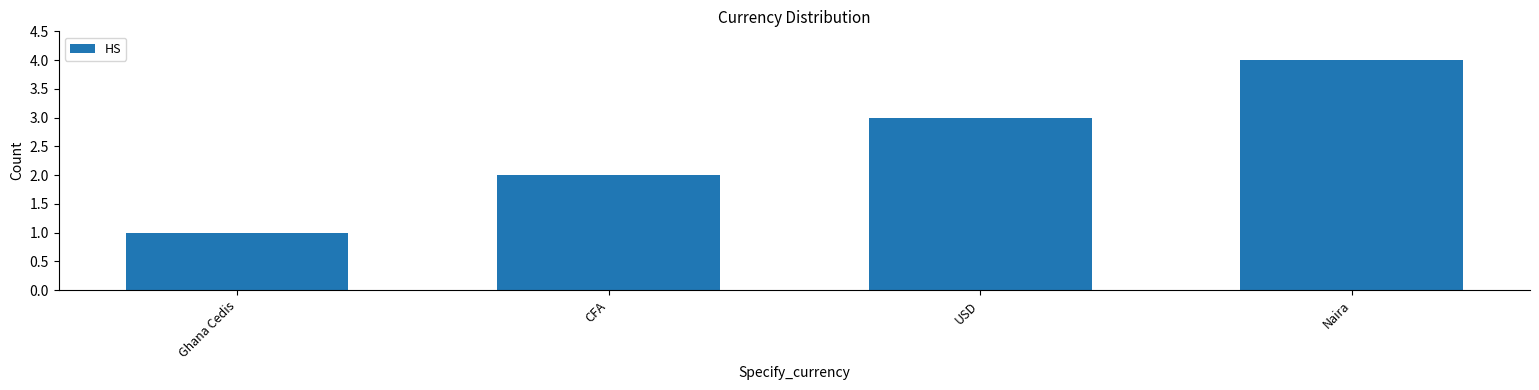

Rank the categories by value from lowest to highest.

Ghana Cedis, CFA, USD, Naira